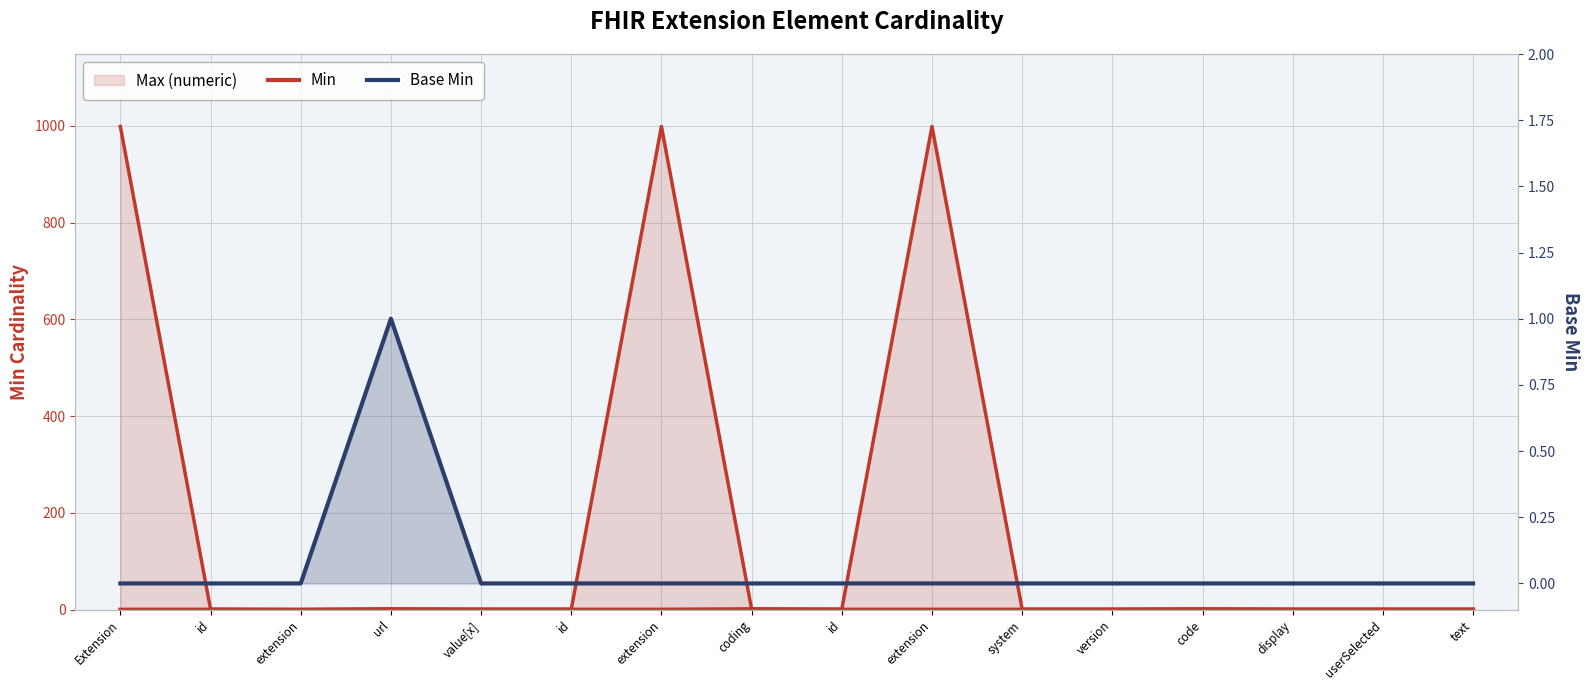

List the series in order of their overall mean, highest first.

Min, Base Min